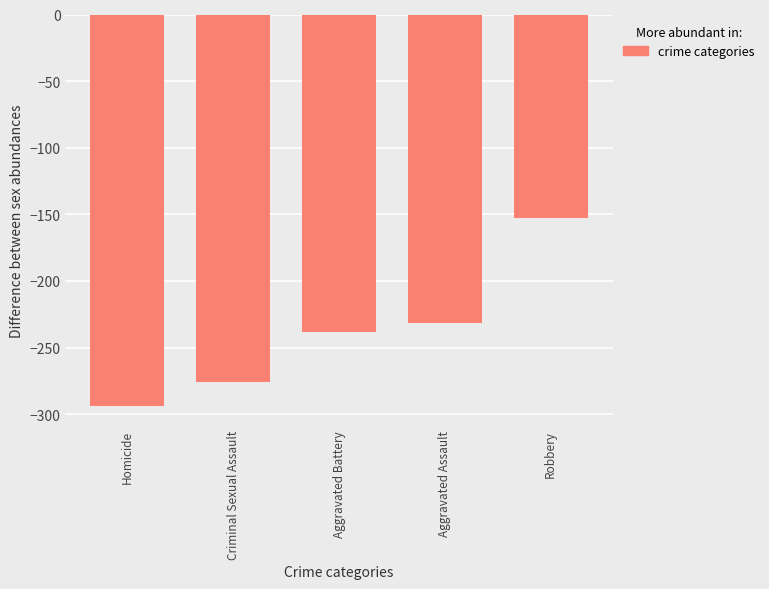

Which label corresponds to the smallest value in the chart?

Homicide